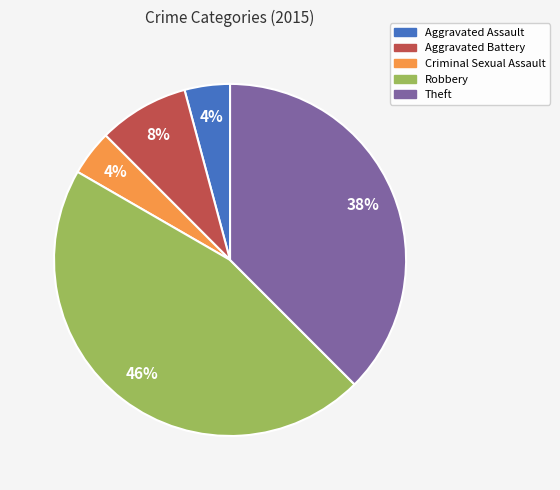

Which category has the biggest portion of the pie?

Robbery